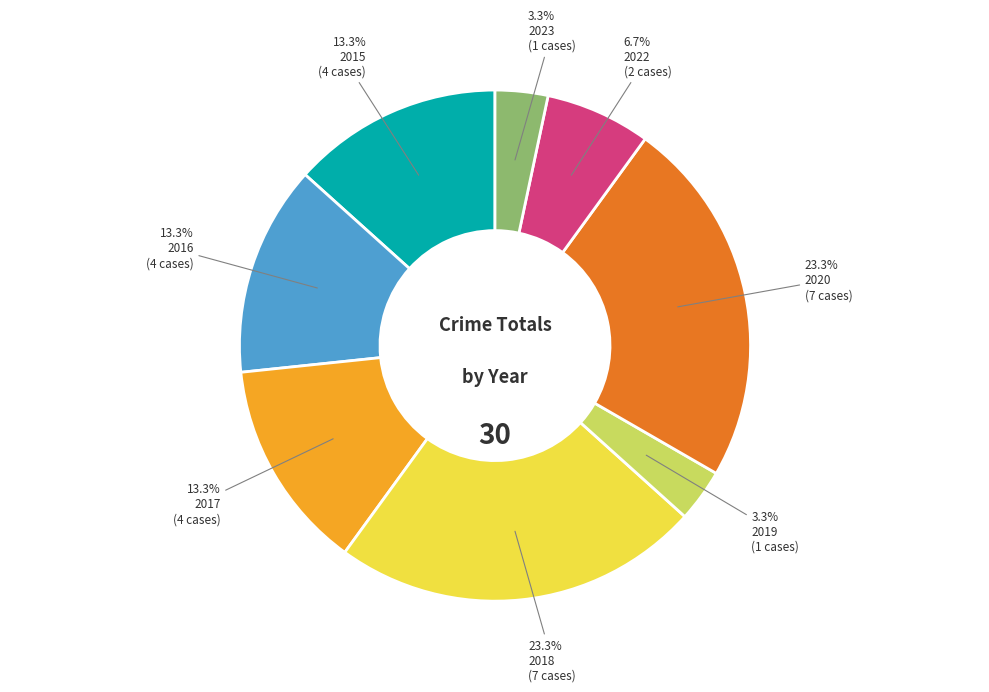

How much of the chart is everything except 2023?

96.7%